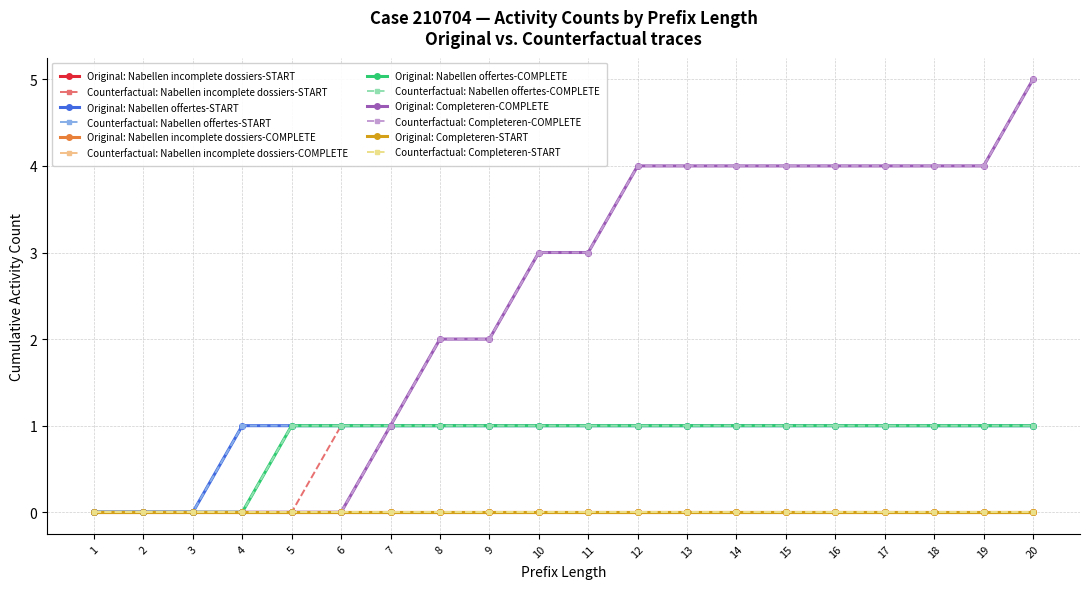

Does the chart have visible grid lines?

Yes